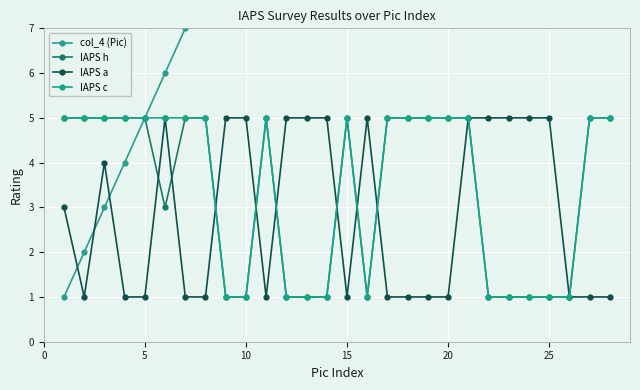

True or false: IAPS h has more than 1 interior local peaks.

True